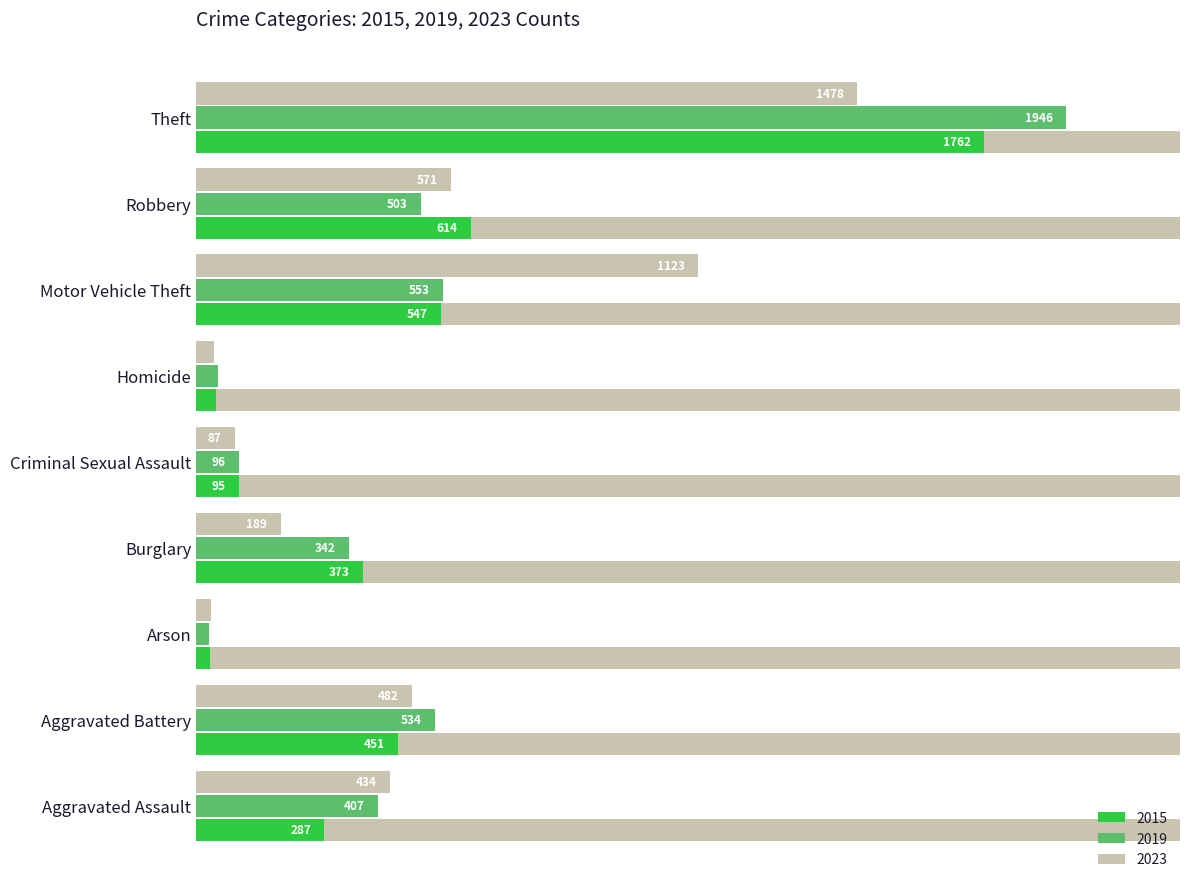

Rank the series at Criminal Sexual Assault from highest to lowest value.

2019, 2015, 2023